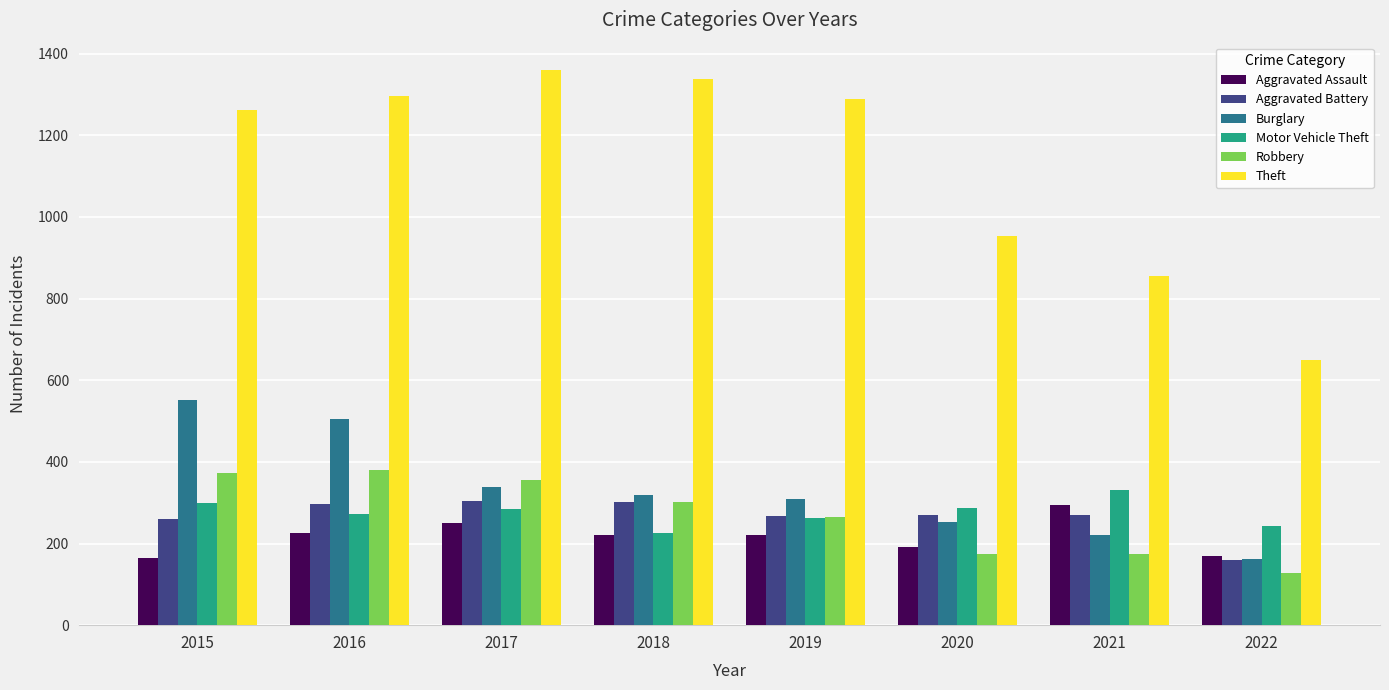

Count the number of data series in this chart.

6